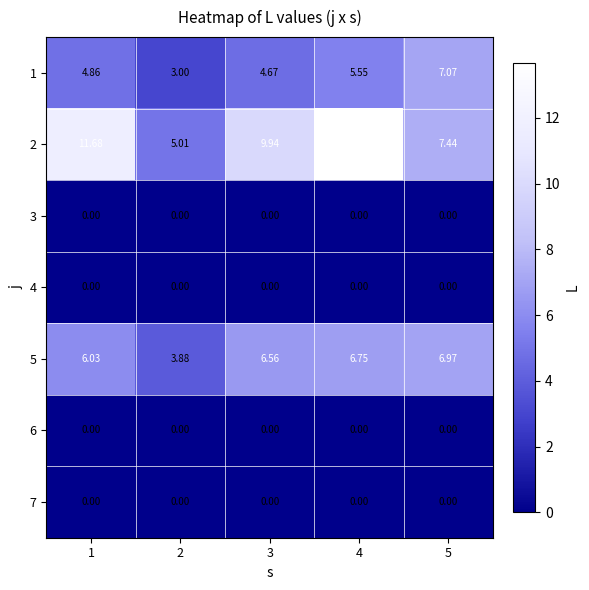

Which label corresponds to the largest value in the chart?

4